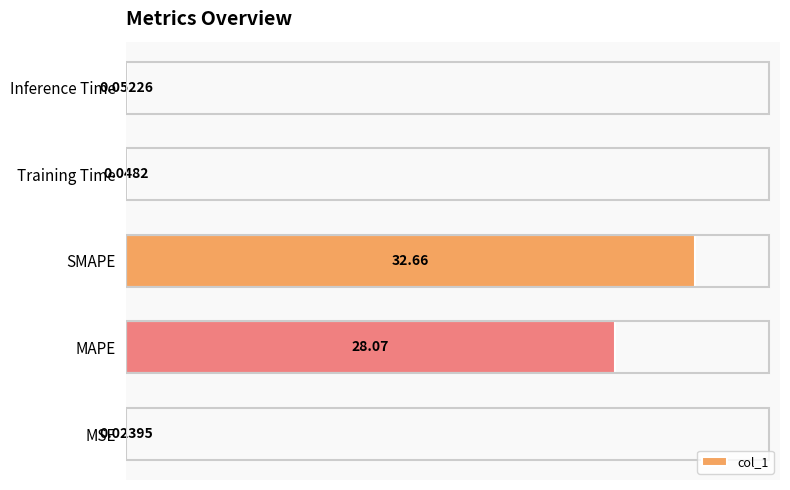

At which category does the chart reach its peak across all series?

SMAPE